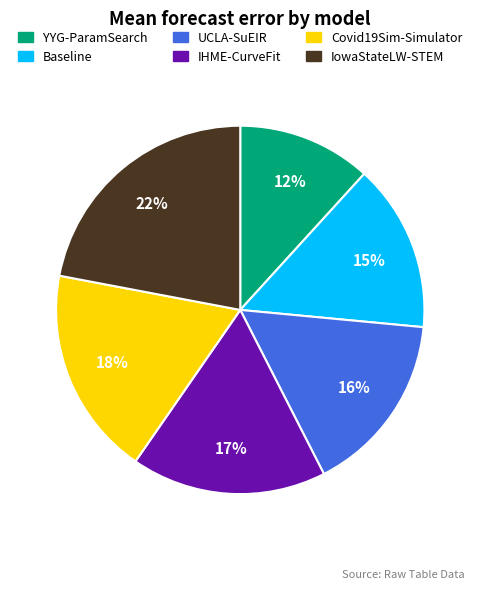

Does Baseline represent more than half of the total?

No